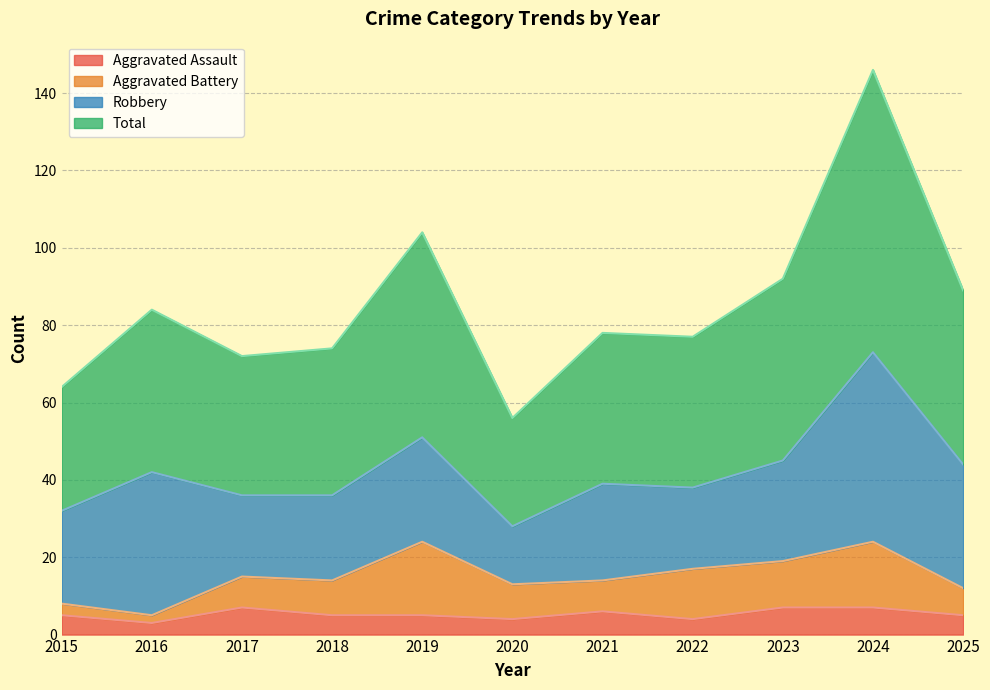

True or false: Aggravated Assault has a value of 7 at 2023.

True